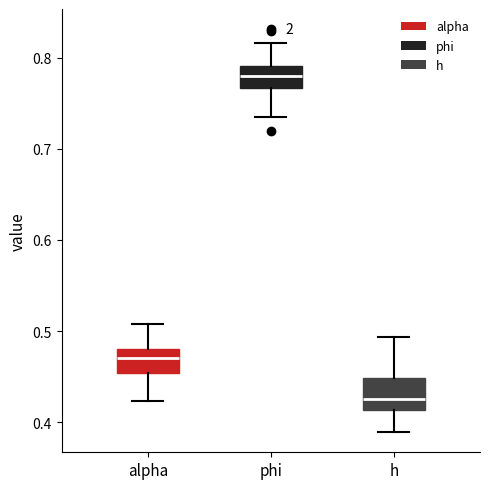

Which box has the highest median line?

phi